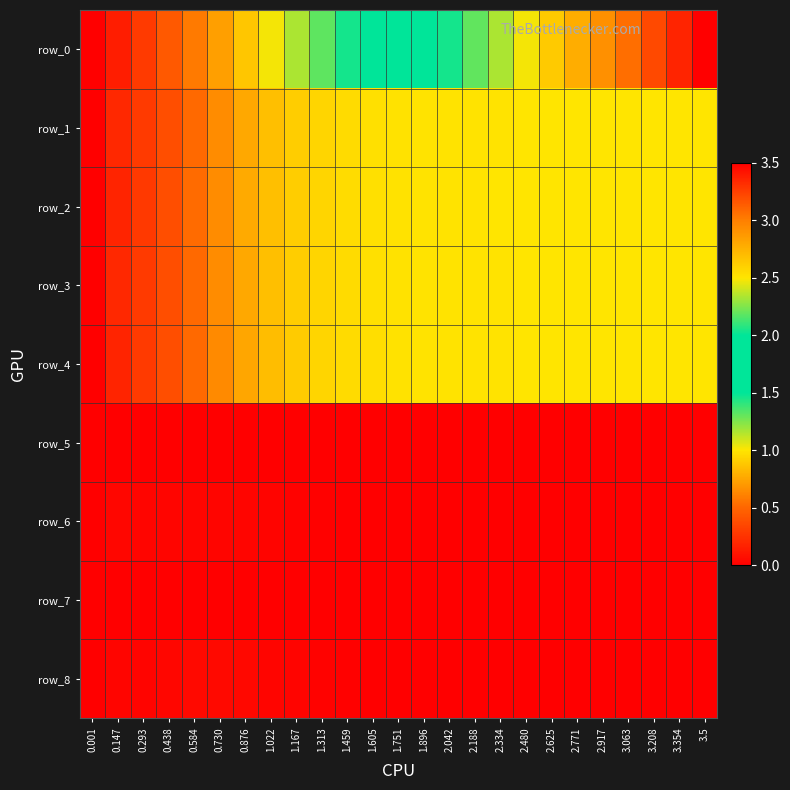

Which series changed the most between 1.896 and 2.334?

row_0